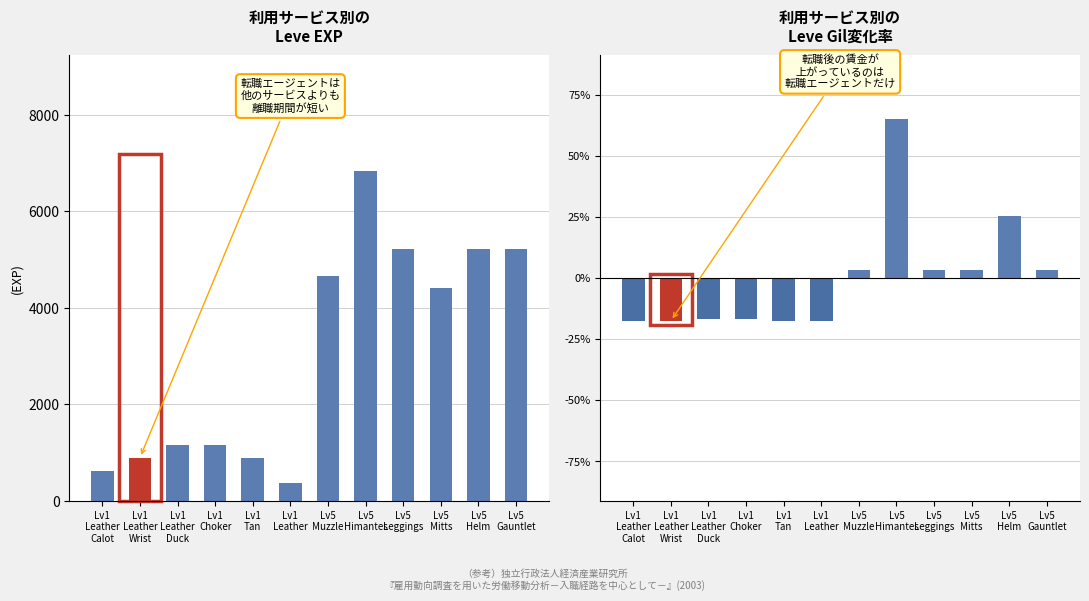

What position from the right is Lv5
Helm?

2